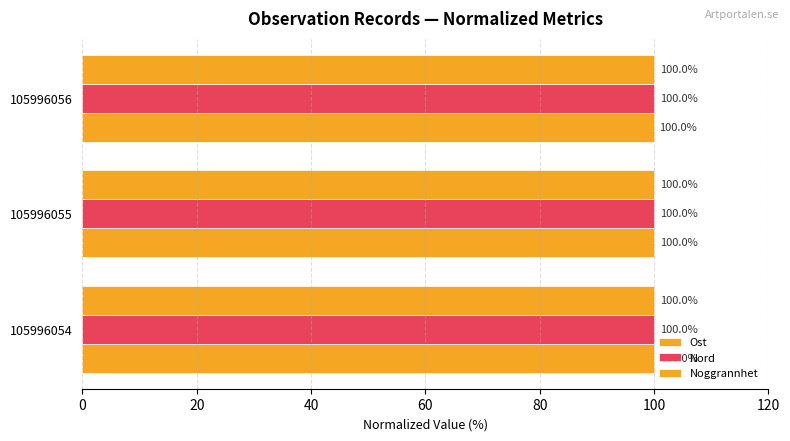

How many series are shown in this chart?

3